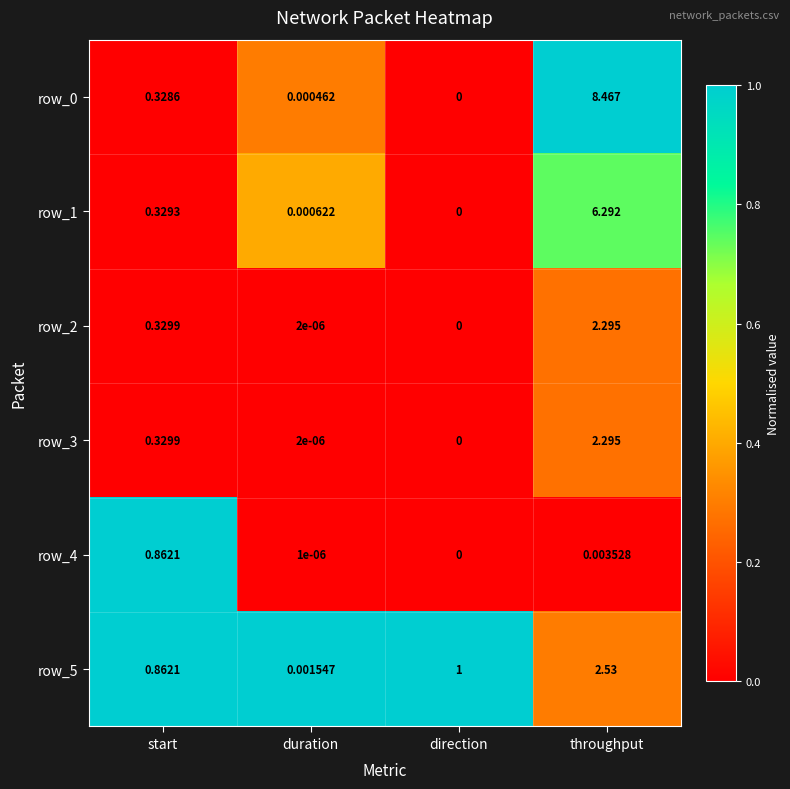

At which label is row_4 closest to 0?

direction